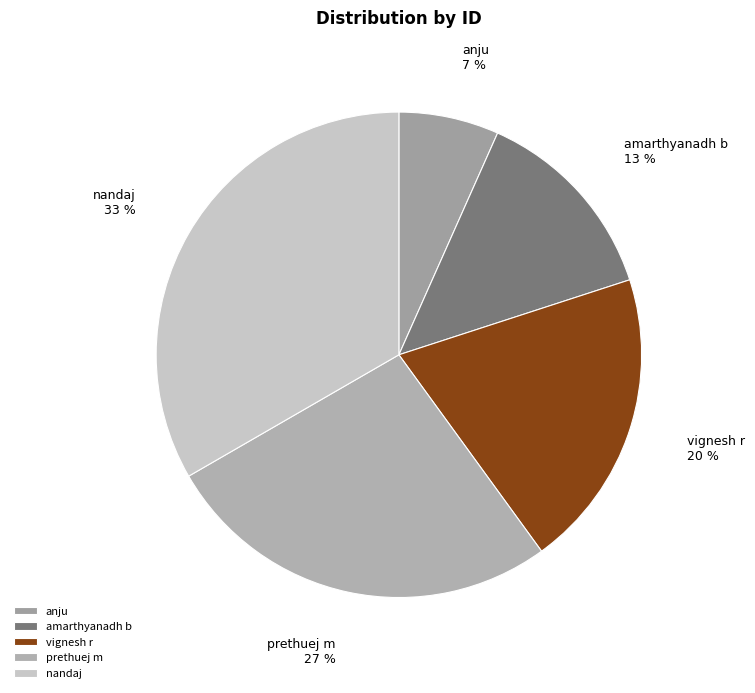

True or false: vignesh r accounts for 7% of the total.

False